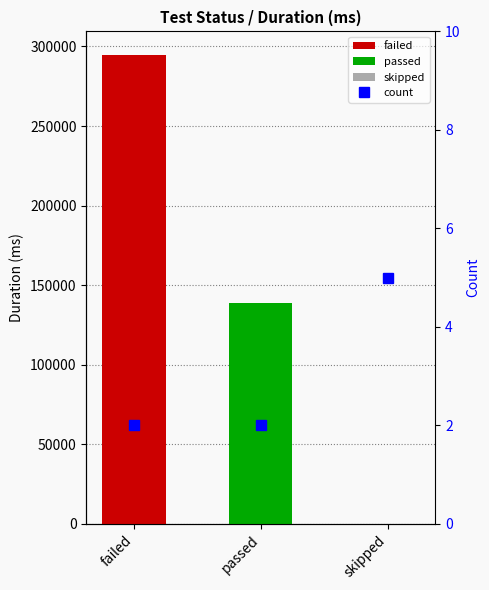

Reading left to right, what are all the values shown in this chart?

2	2	5